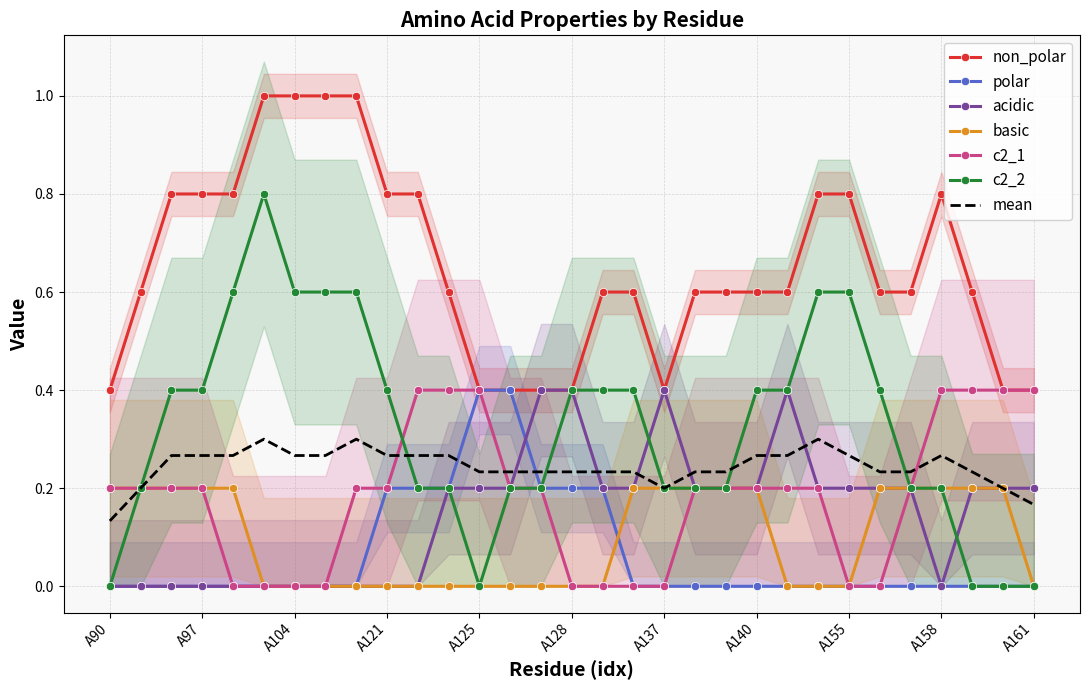

Which category has the lowest value in the mean series?

A90